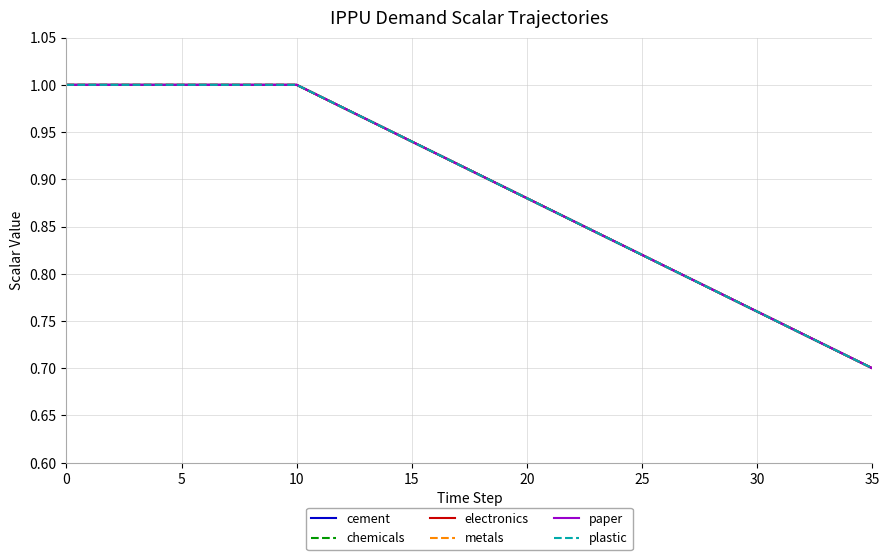

Which series has the largest range (max minus min)?

cement